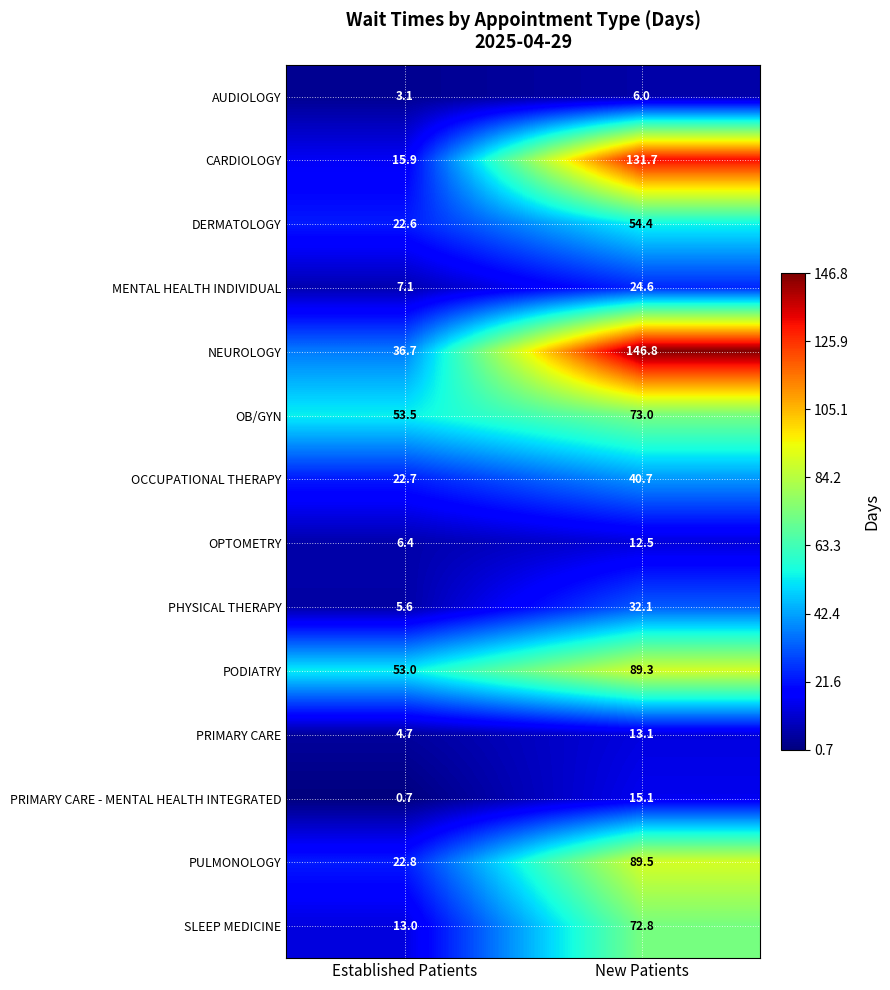

What is the total value across all series at Established Patients?

267.8